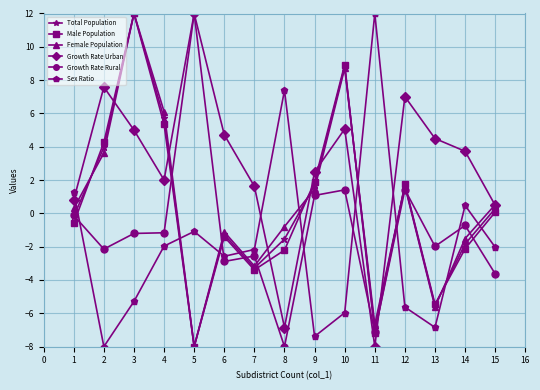

After their last crossing, which series has the higher values: Growth Rate Rural or Growth Rate Urban?

Growth Rate Urban